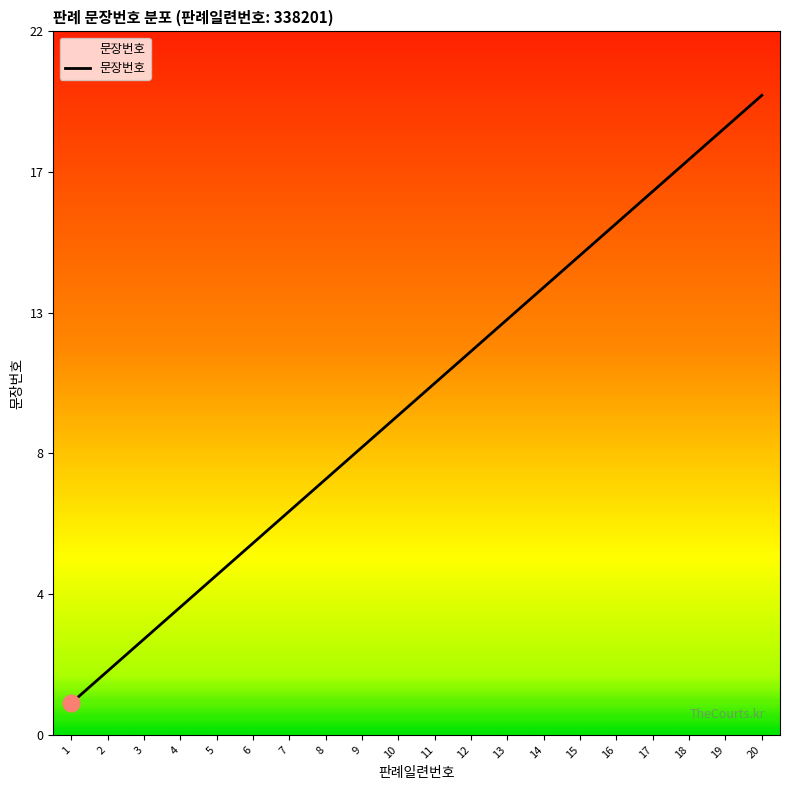

Does the chart display data point markers on the line(s)?

No